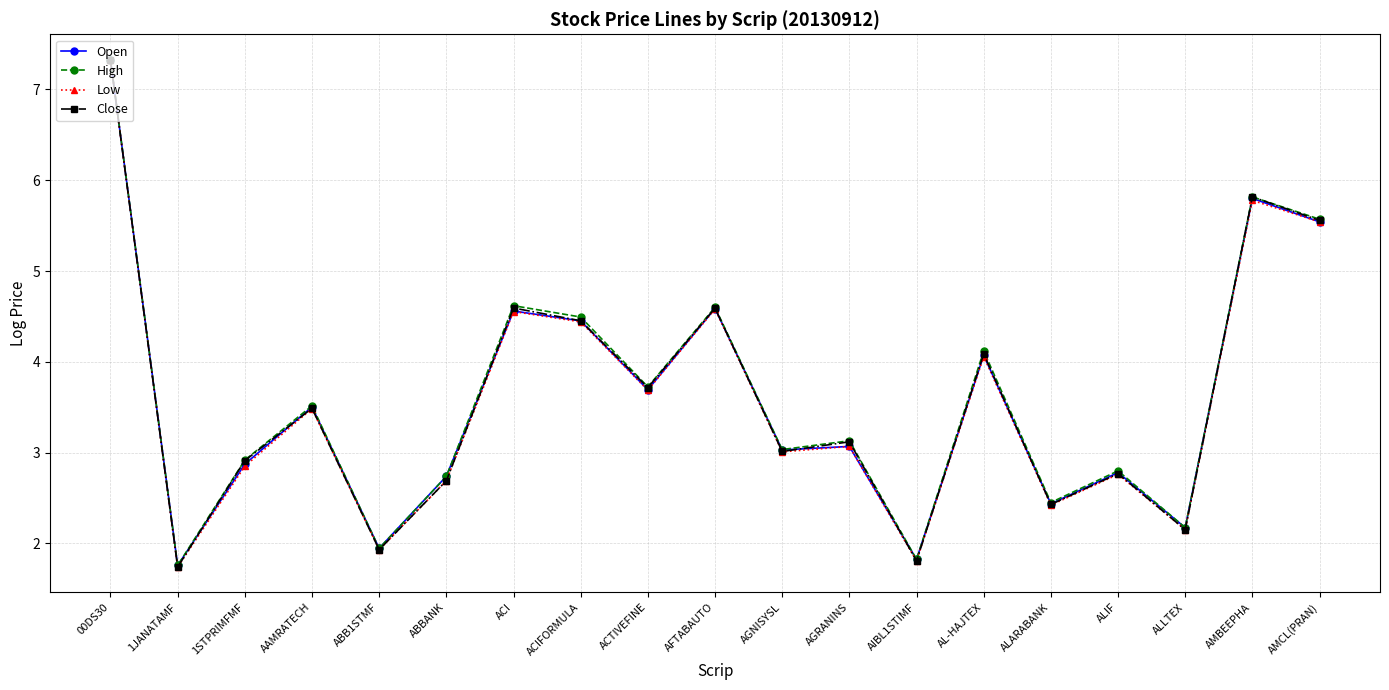

What is the value of the Low point at the 15th from the left?

2.4